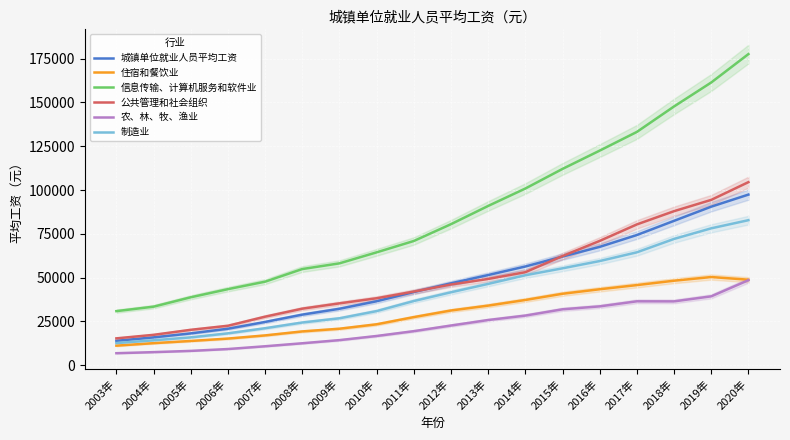

Reading left to right, extract all data points from this chart.

城镇单位就业人员平均工资: 2003年=13969	2004年=15920	2005年=18200	2006年=20856	2007年=24721	2008年=28898	2009年=32244	2010年=36539	2011年=41799	2012年=46769	2013年=51483	2014年=56360	2015年=62029	2016年=67569	2017年=74318	2018年=82413	2019年=90501	2020年=97379
住宿和餐饮业: 2003年=11198	2004年=12618	2005年=13876	2006年=15236	2007年=17046	2008年=19321	2009年=20860	2010年=23382	2011年=27486	2012年=31267	2013年=34044	2014年=37264	2015年=40806	2016年=43382	2017年=45751	2018年=48260	2019年=50346	2020年=48833
信息传输、计算机服务和软件业: 2003年=30897	2004年=33449	2005年=38799	2006年=43435	2007年=47700	2008年=54906	2009年=58154	2010年=64436	2011年=70918	2012年=80510	2013年=90915	2014年=100845	2015年=112042	2016年=122478	2017年=133150	2018年=147678	2019年=161352	2020年=177544
公共管理和社会组织: 2003年=15355	2004年=17372	2005年=20234	2006年=22546	2007年=27731	2008年=32296	2009年=35326	2010年=38242	2011年=42062	2012年=46074	2013年=49259	2014年=53110	2015年=62323	2016年=70959	2017年=80372	2018年=87932	2019年=94369	2020年=104487
农、林、牧、渔业: 2003年=6884	2004年=7497	2005年=8207	2006年=9269	2007年=10847	2008年=12560	2009年=14356	2010年=16717	2011年=19469	2012年=22687	2013年=25820	2014年=28356	2015年=31947	2016年=33612	2017年=36504	2018年=36466	2019年=39340	2020年=48540
制造业: 2003年=12671	2004年=14251	2005年=15934	2006年=18225	2007年=21144	2008年=24404	2009年=26810	2010年=30916	2011年=36665	2012年=41650	2013年=46431	2014年=51369	2015年=55324	2016年=59470	2017年=64452	2018年=72088	2019年=78147	2020年=82783